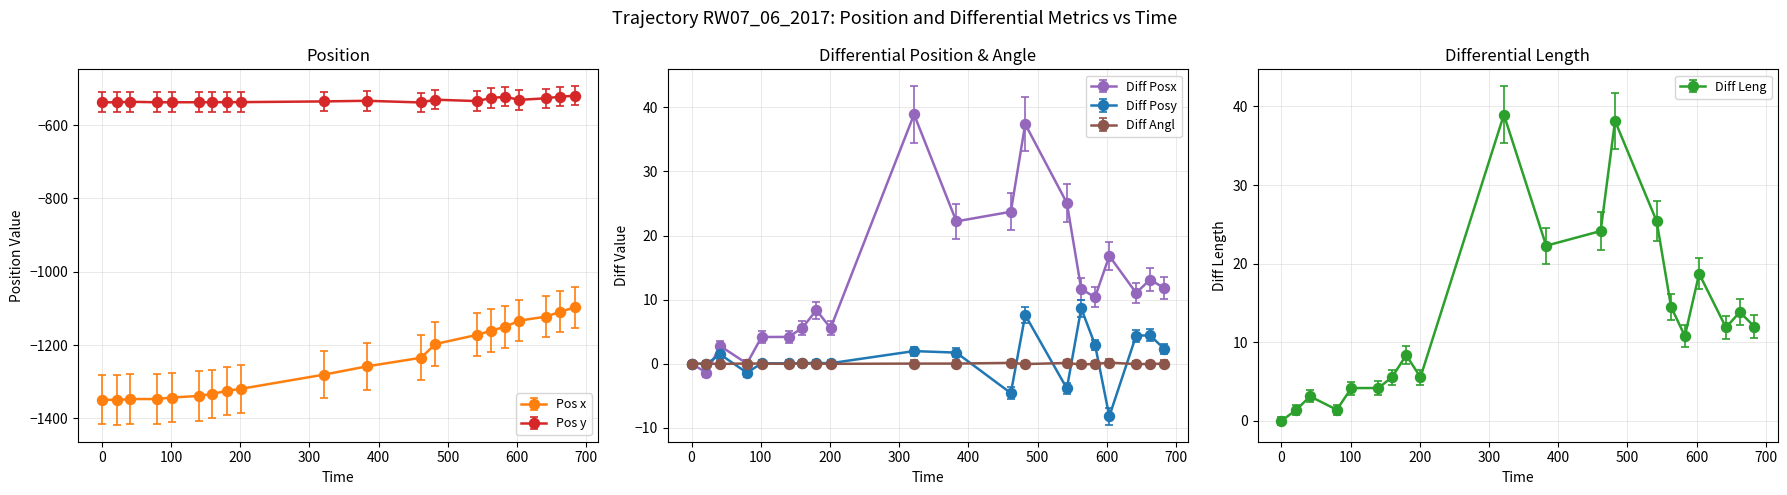

Rank the categories by Diff Posx value from highest to lowest.

321.51, 482.07, 542.25, 461.31, 382.59, 603.56, 662.34, 683.2, 562.98, 642.31, 582.92, 180.36, 159.89, 200.98, 140.33, 101.18, 41.47, 80.09, 0, 21.5